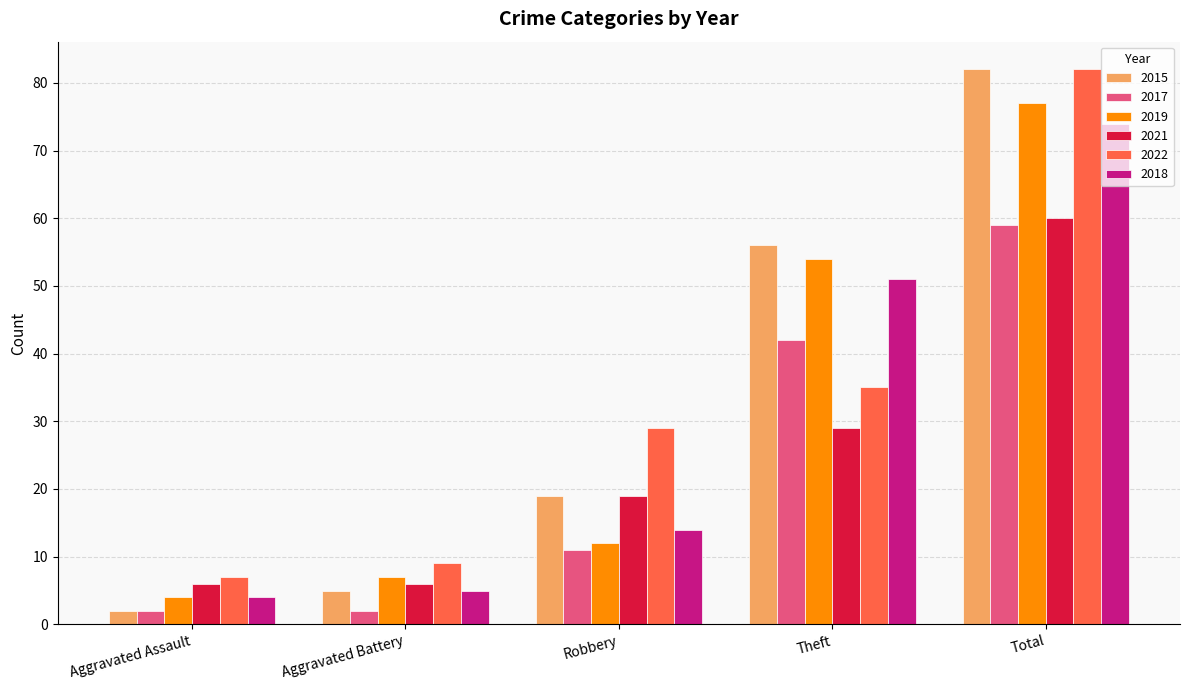

Which series changed the most between Aggravated Battery and Total?

2015